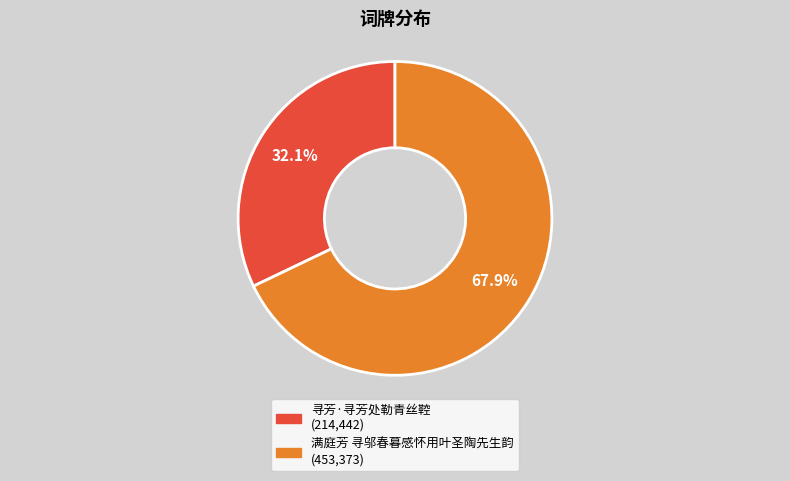

Which has a higher value, 满庭芳 寻邬春暮感怀用叶圣陶先生韵 or 寻芳·寻芳处勒青丝鞚?

满庭芳 寻邬春暮感怀用叶圣陶先生韵